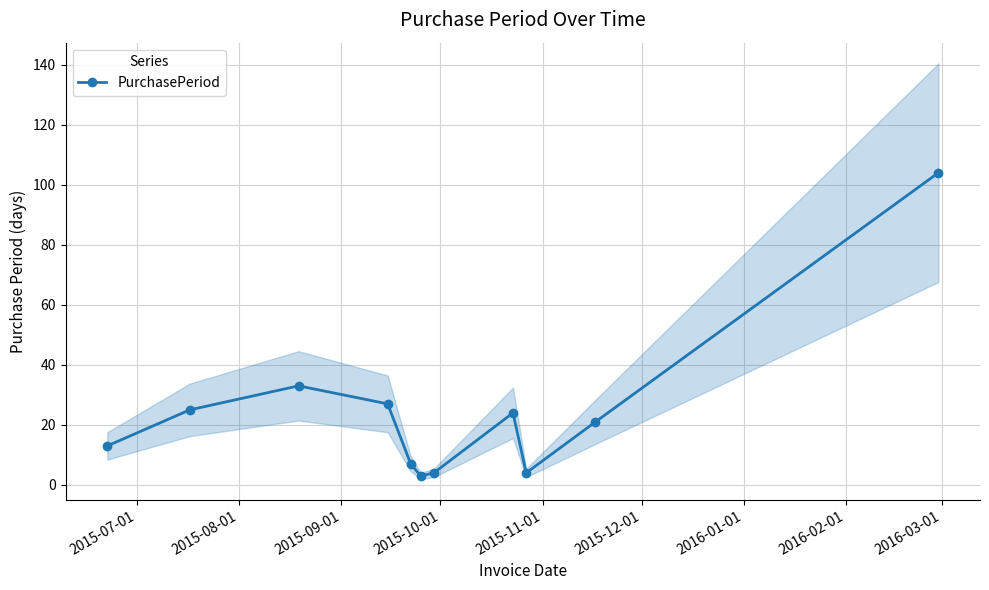

What is the value of the 1st point from the left?

13